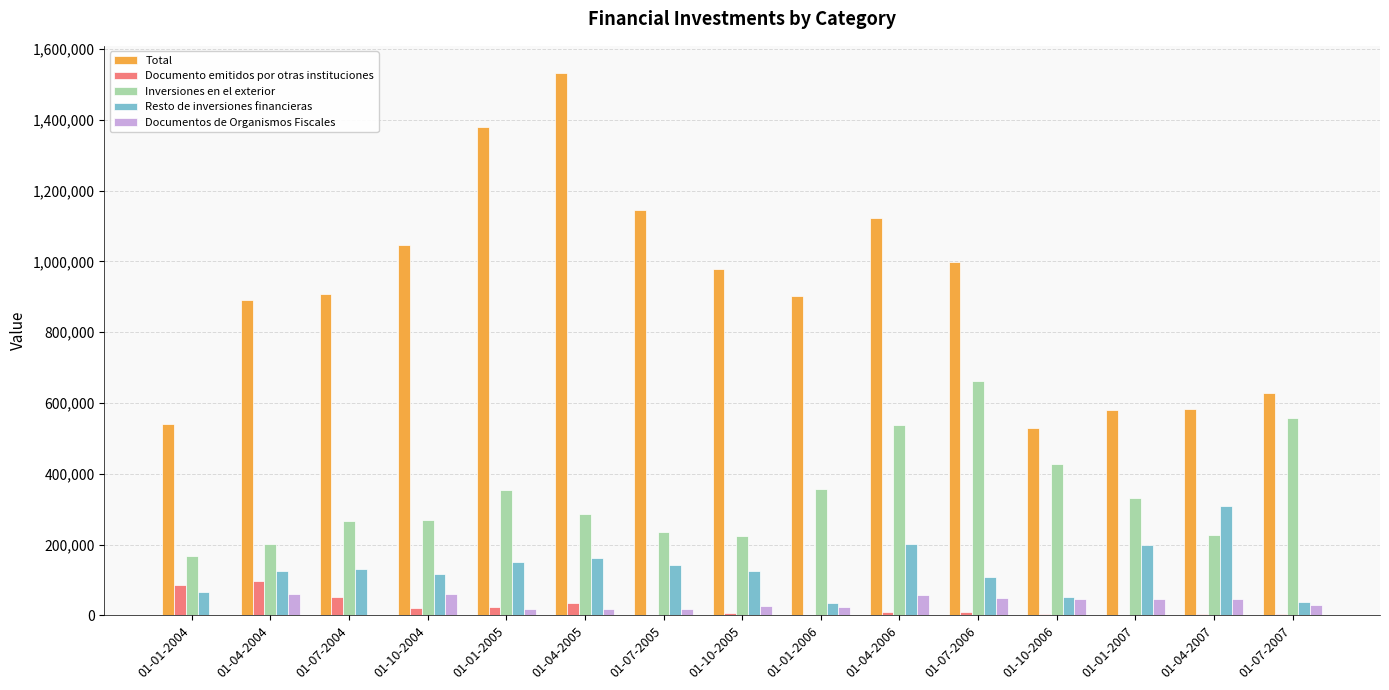

What is the sum of all Documentos de Organismos Fiscales values?

503462